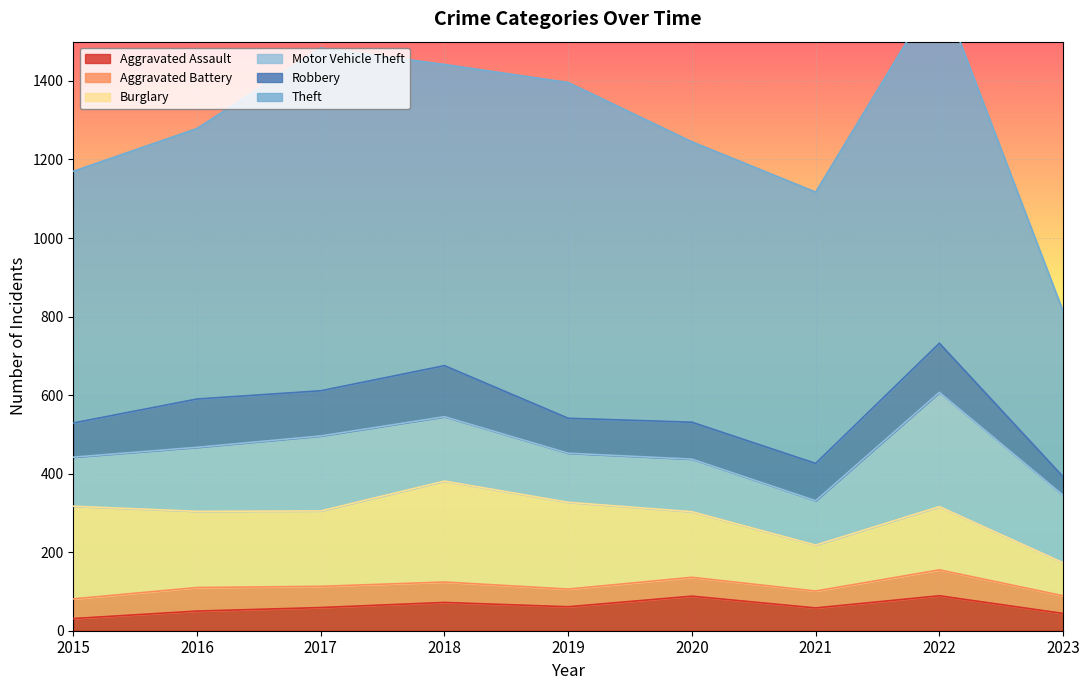

What is the difference between the maximum and minimum values in the Aggravated Assault series?

58